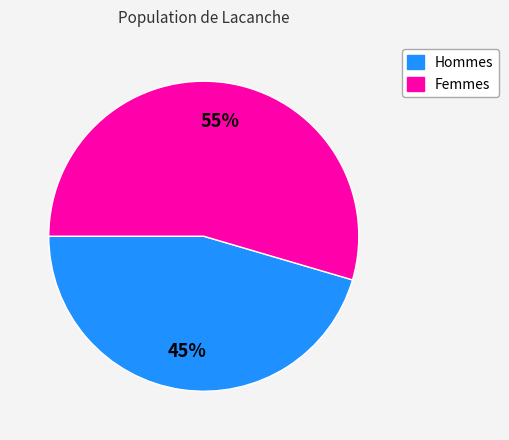

Is there any slice that represents more than half of the pie?

Yes